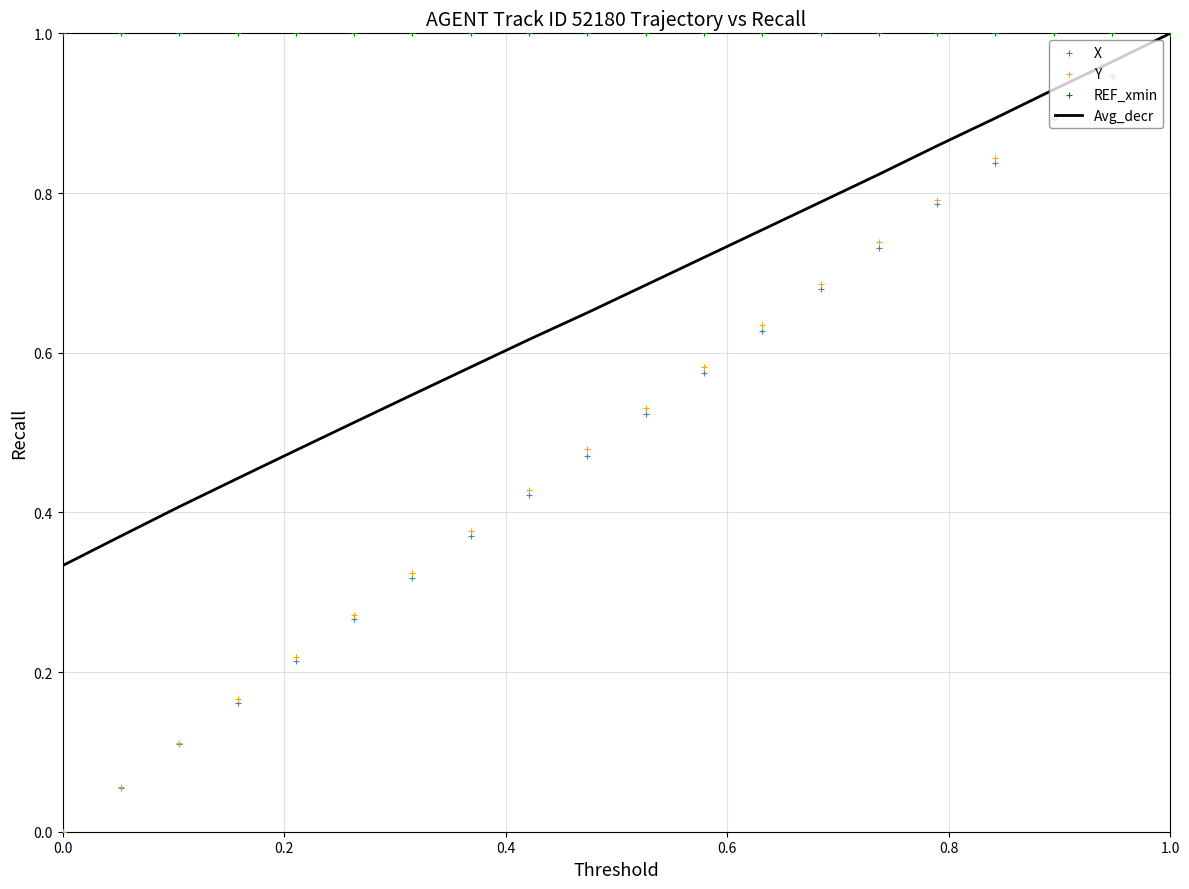

Is it true that Avg_decr equals 1.5 at 1.0?

False